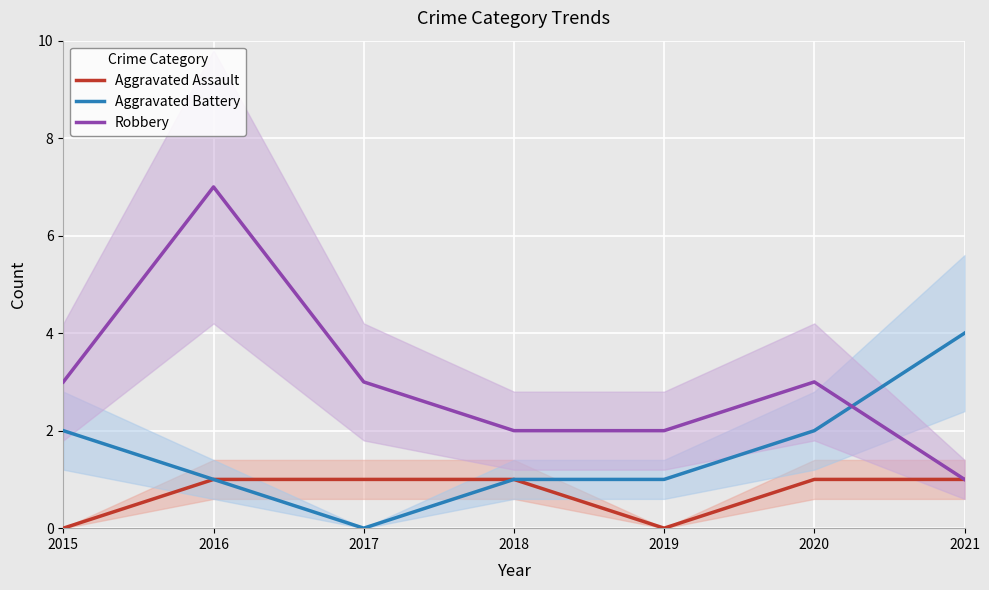

Which series has the largest range (max minus min)?

Robbery